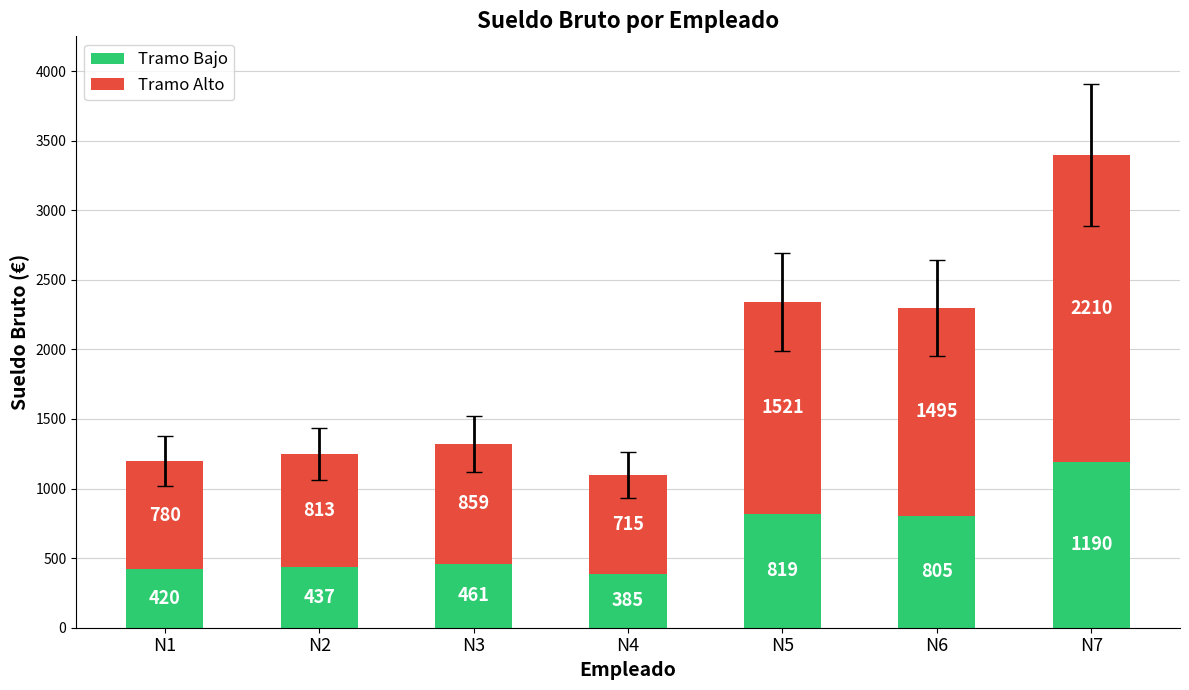

At which category is the sum across all series the highest?

N7